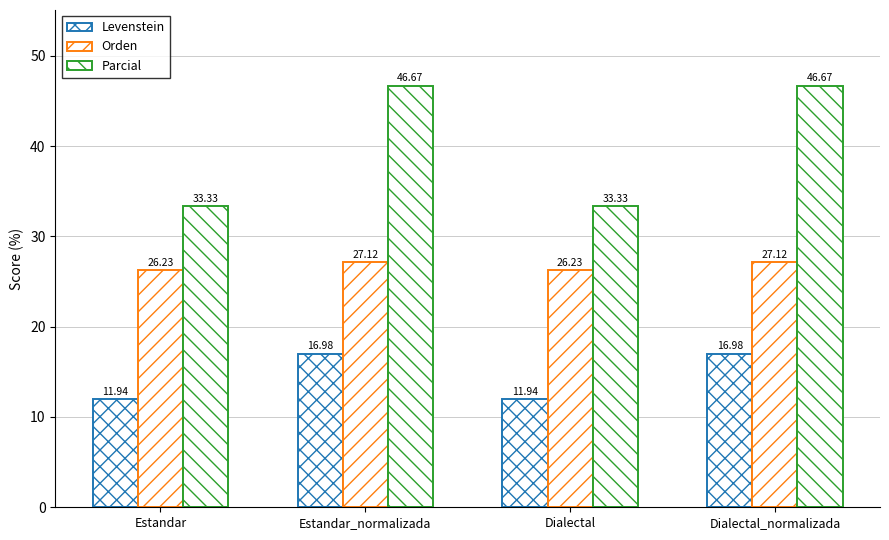

Does the chart contain any negative values?

No